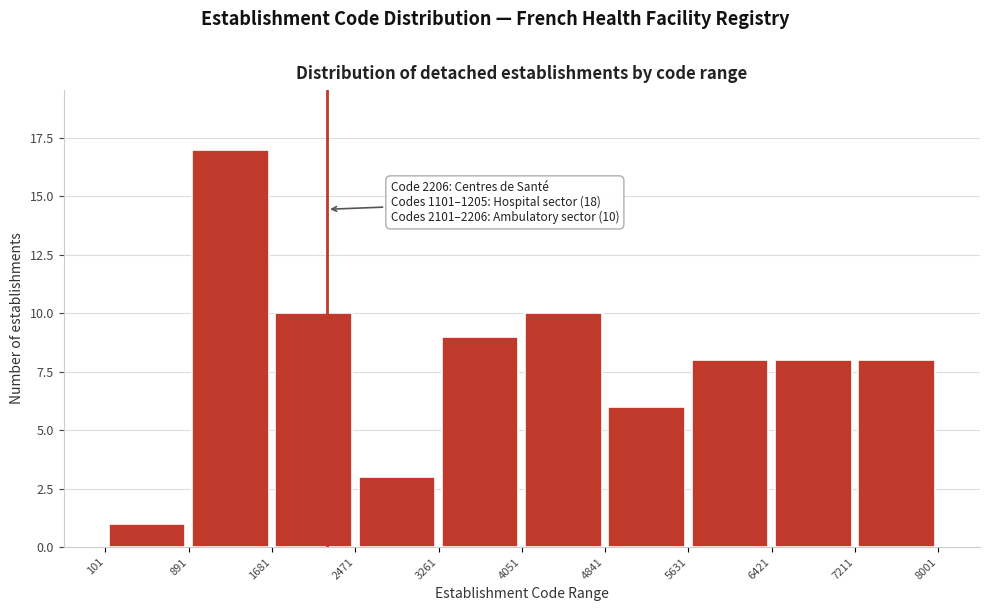

Which range on the x-axis has the tallest bar?

891 to 1681